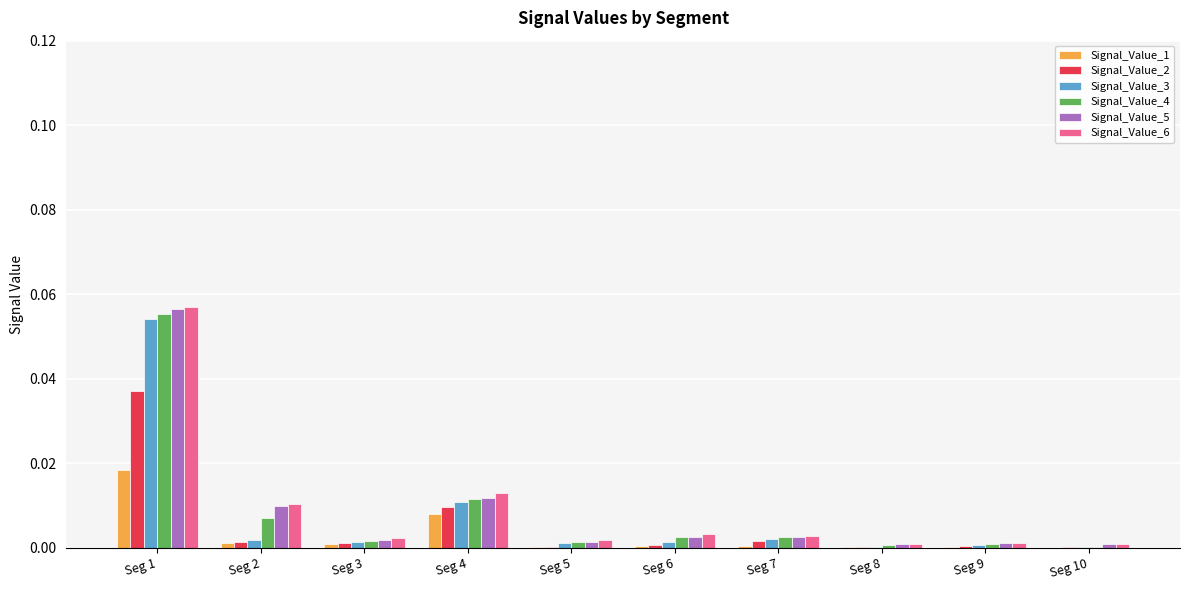

At which category is the sum across all series the highest?

Seg 1